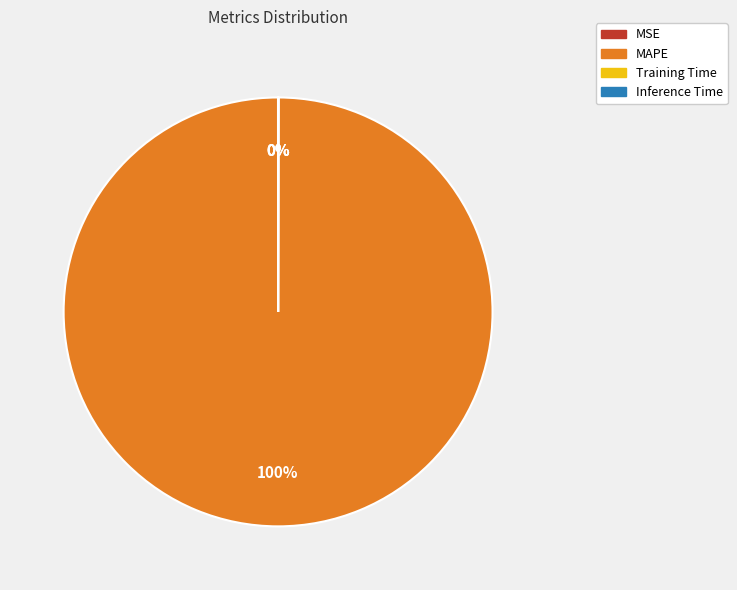

Which category accounts for the majority?

MAPE